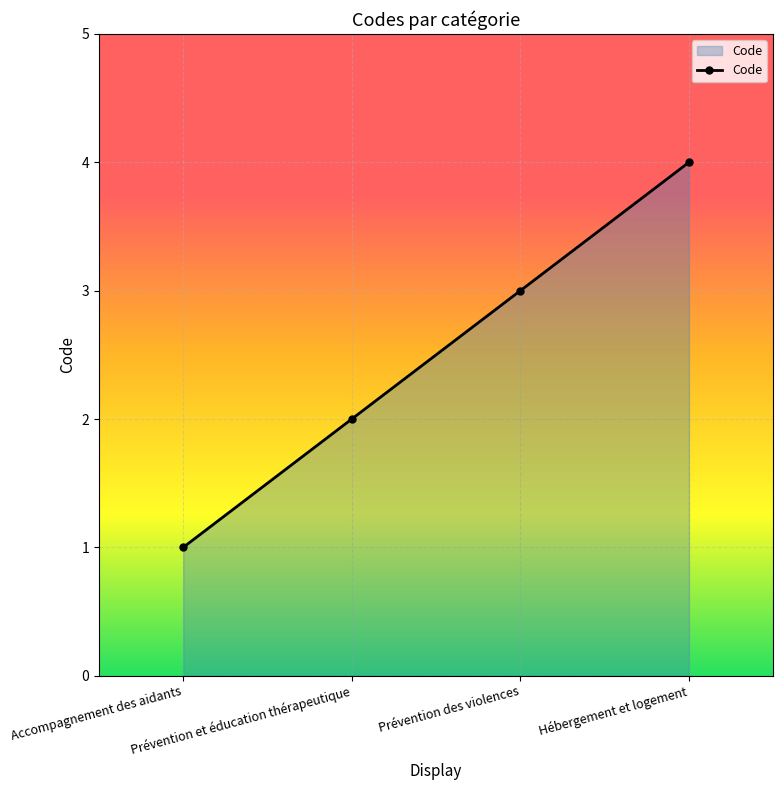

What is the minimum value shown in the chart?

1